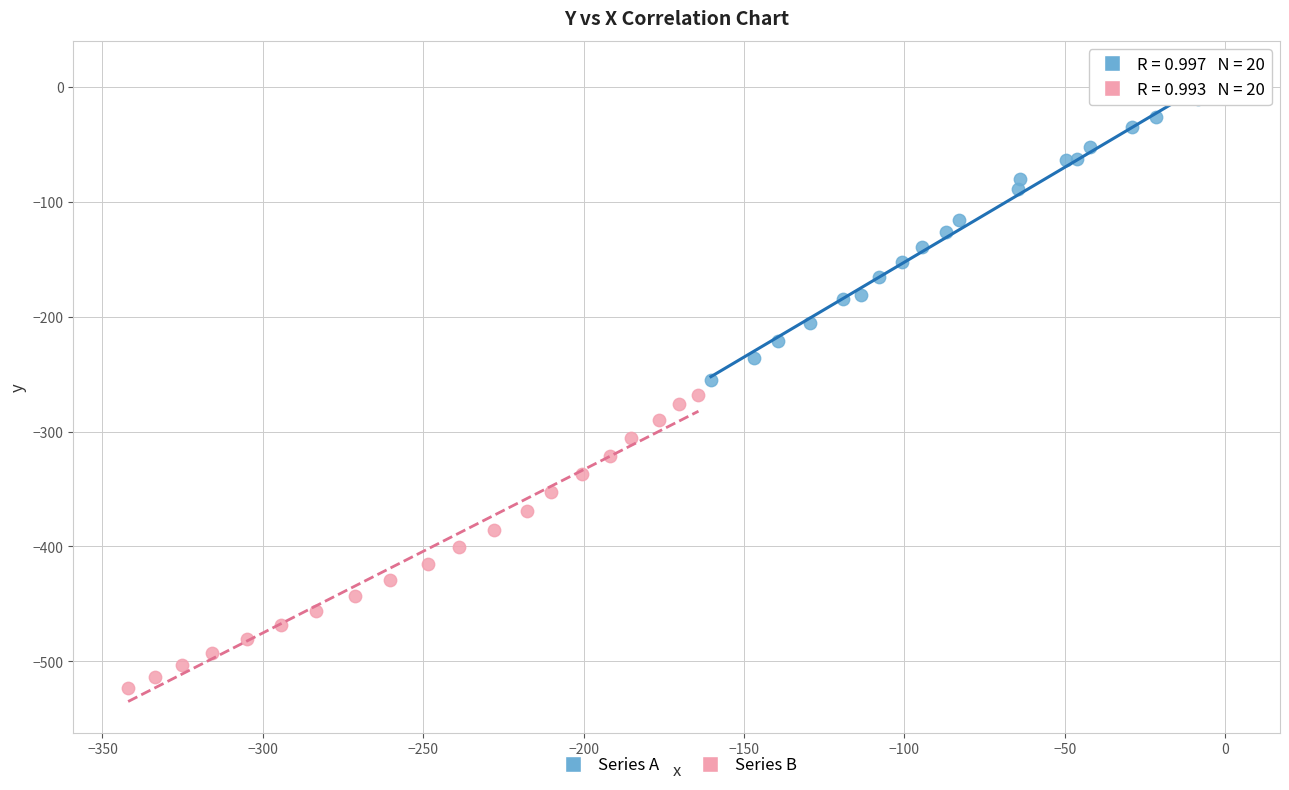

What are all the series names shown in the legend?

Series A, Series B